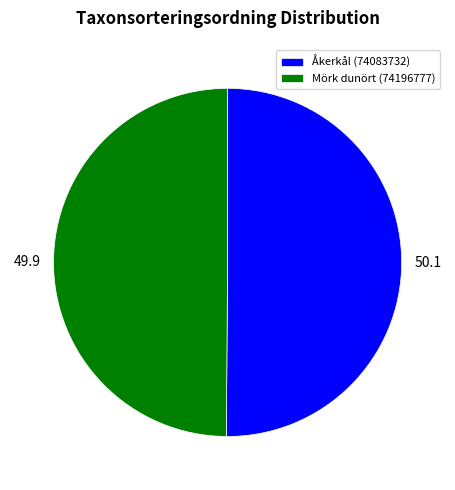

The Åkerkål (74083732) slice represents 63% of the pie. True or false?

False